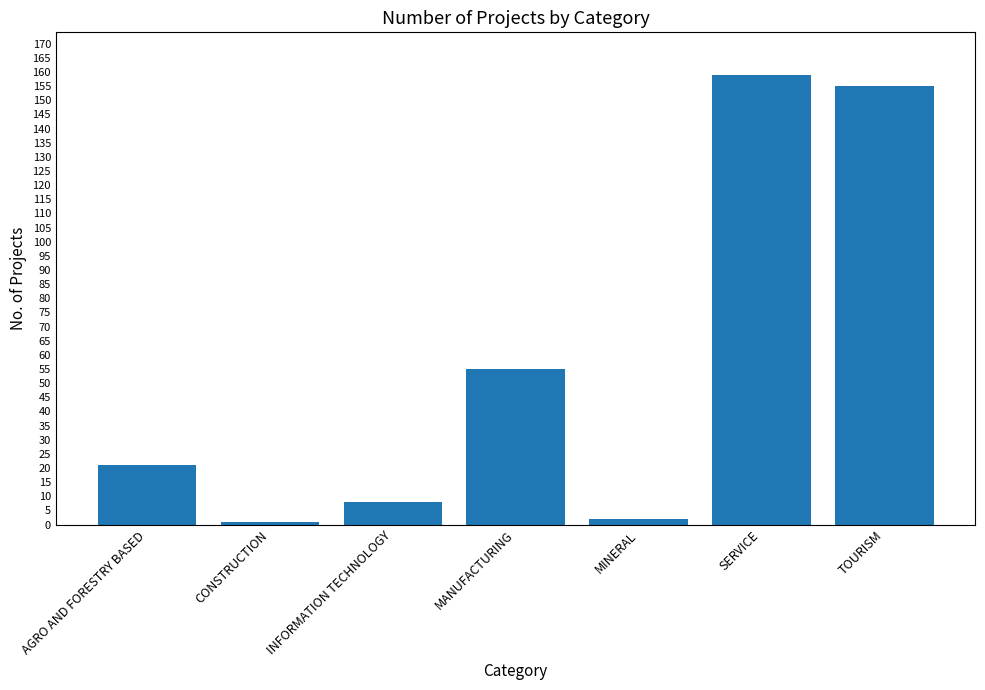

What is the label of the 6th bar from the right?

CONSTRUCTION